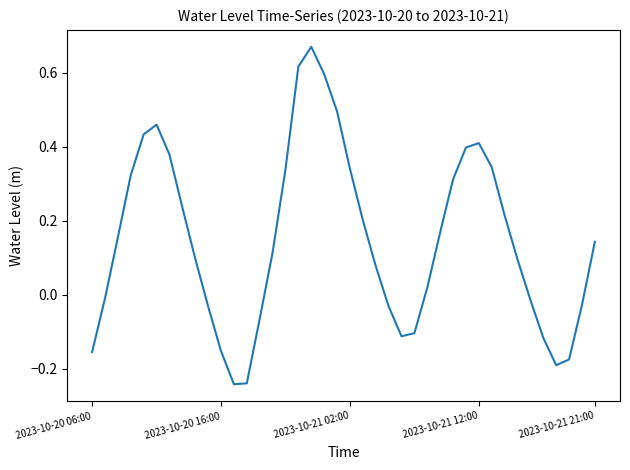

At which category does the data reach its first local valley?

11